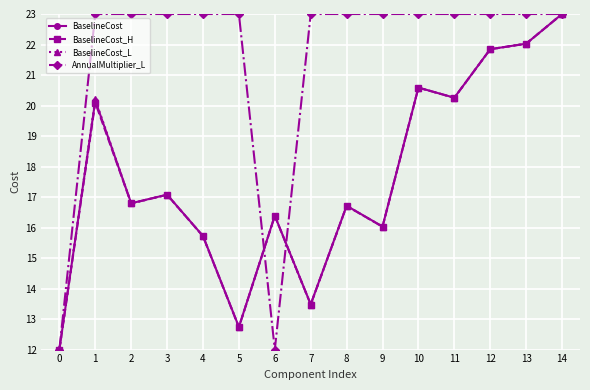

What is the difference between the BaselineCost_L values at 6 and 11?

3.9